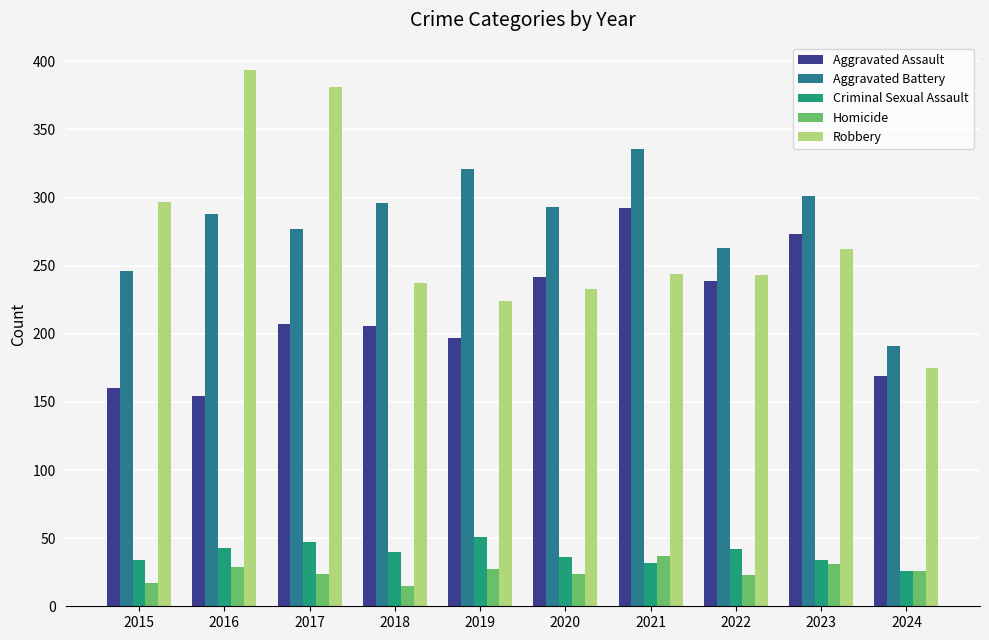

Is the value of Homicide at 2024 greater than the value of Criminal Sexual Assault at 2016?

No